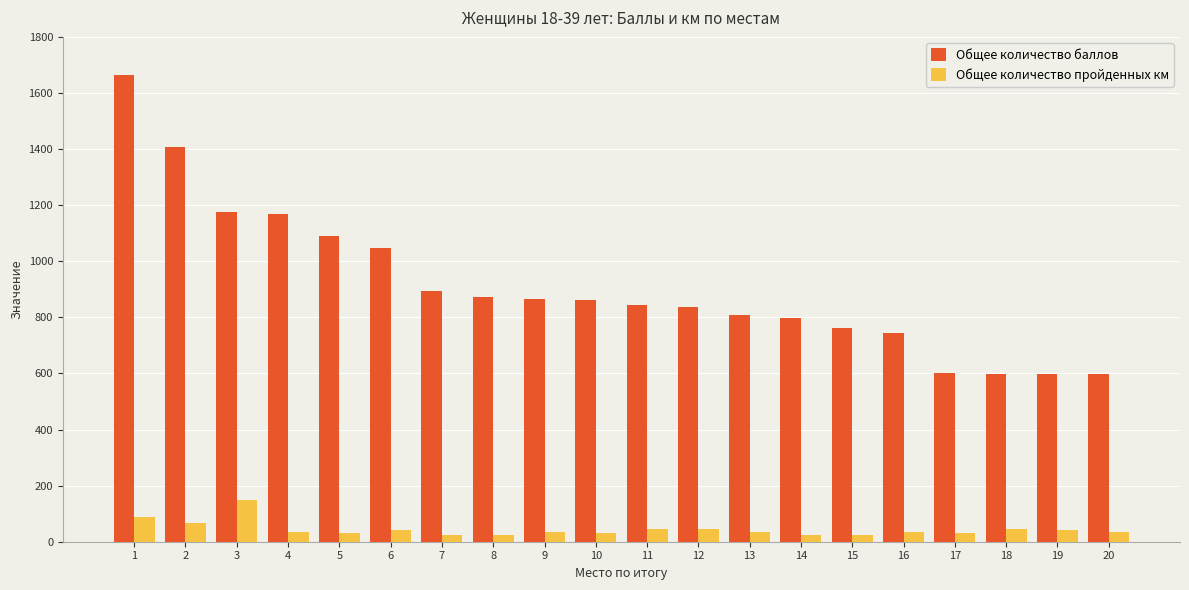

What are all the series names shown in the legend?

Общее количество баллов, Общее количество пройденных км